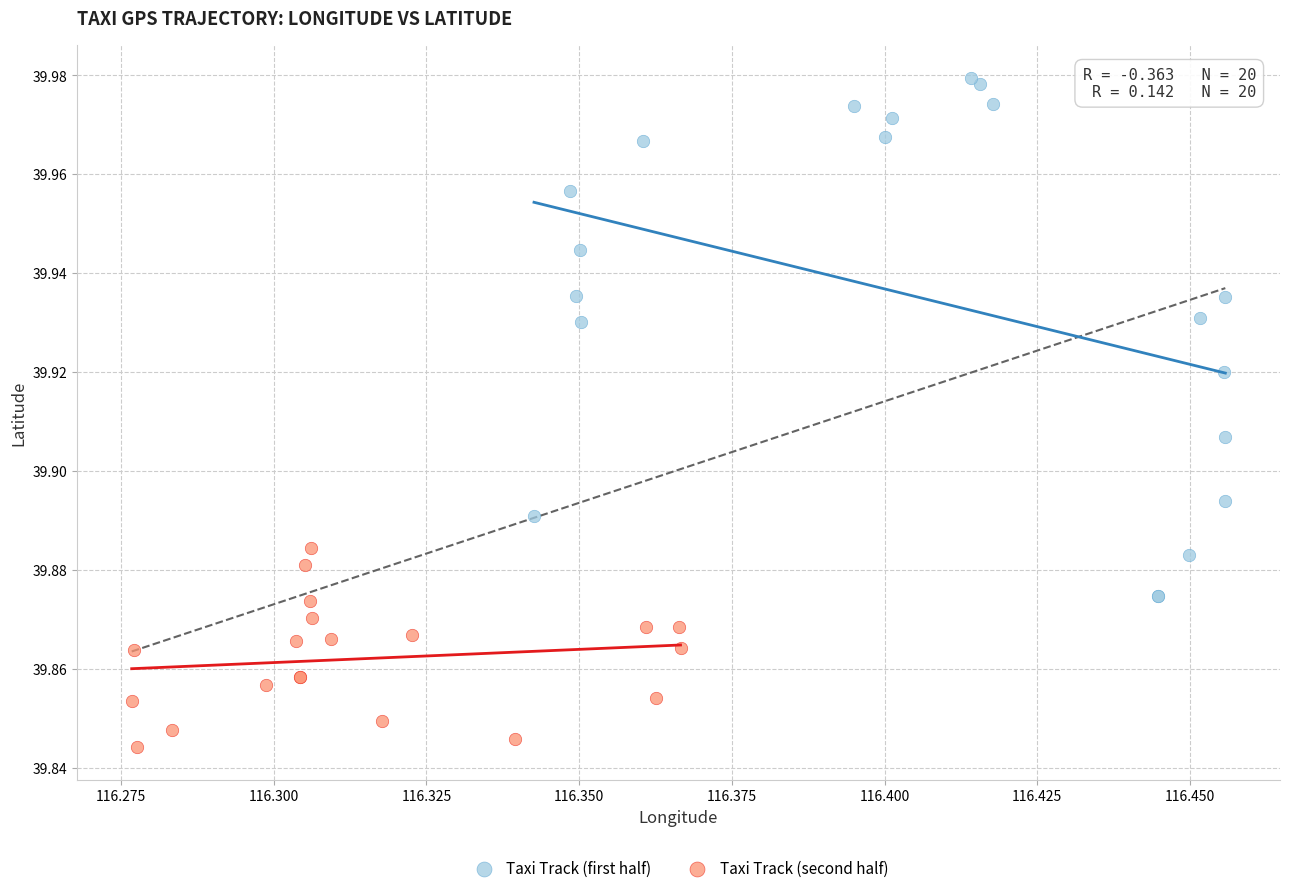

Which series reaches the maximum Y coordinate?

Taxi Track (first half)